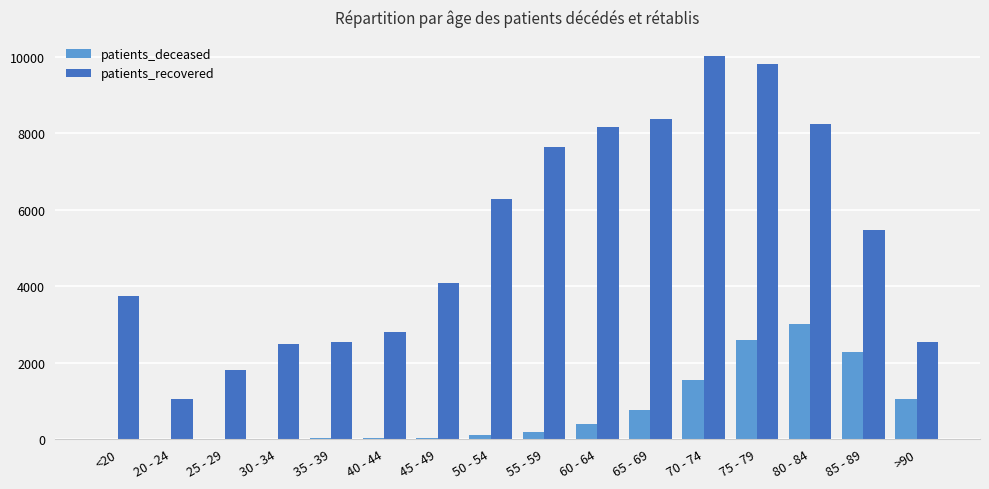

The patients_recovered series shows 6282 at 50 - 54. True or false?

True